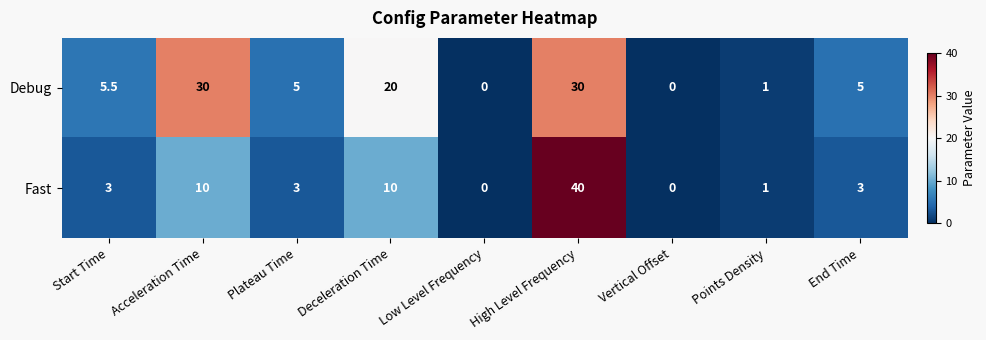

Rank the series at Deceleration Time from lowest to highest value.

Fast, Debug